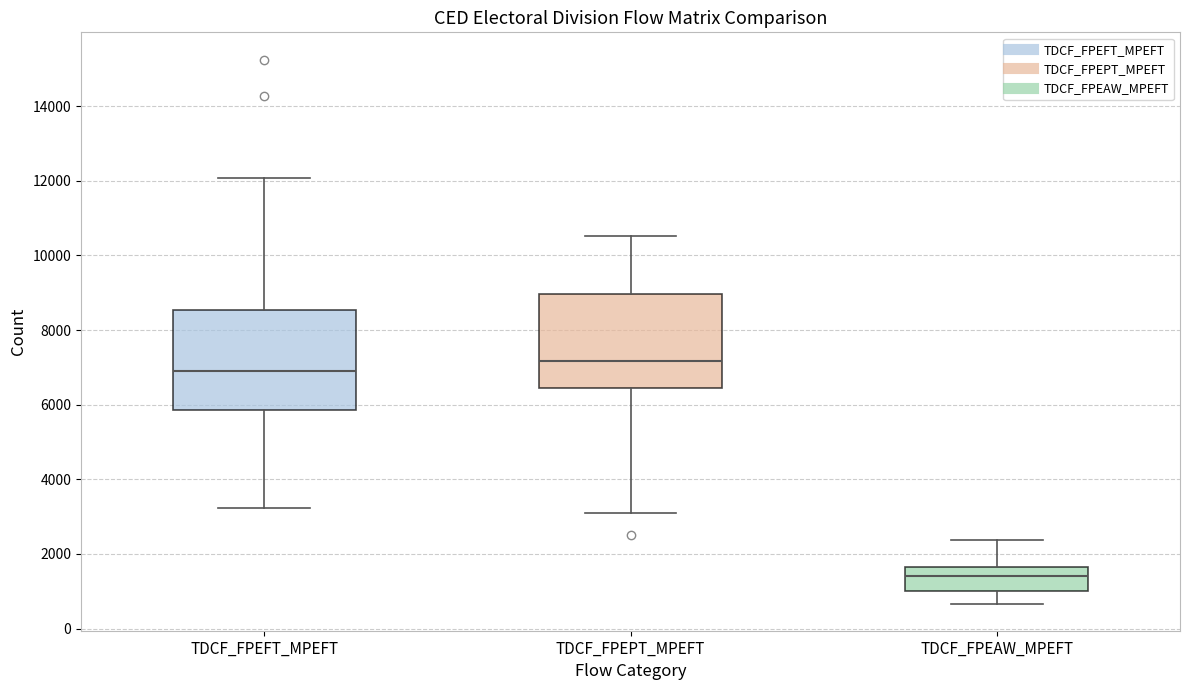

Which box's median line is the highest?

TDCF_FPEPT_MPEFT